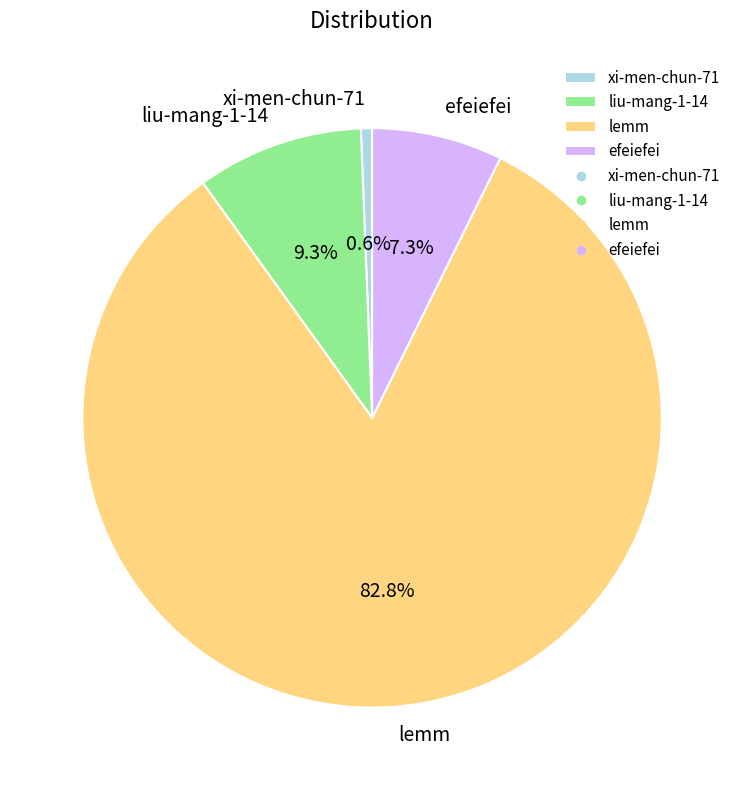

Which category has the biggest portion of the pie?

lemm